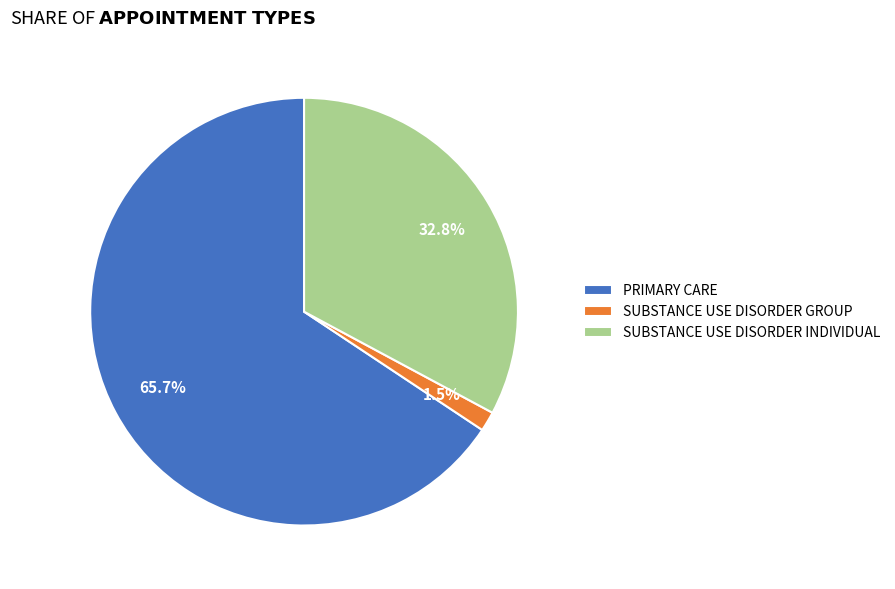

Combined, what portion of the pie is SUBSTANCE USE DISORDER INDIVIDUAL and SUBSTANCE USE DISORDER GROUP?

34.3%